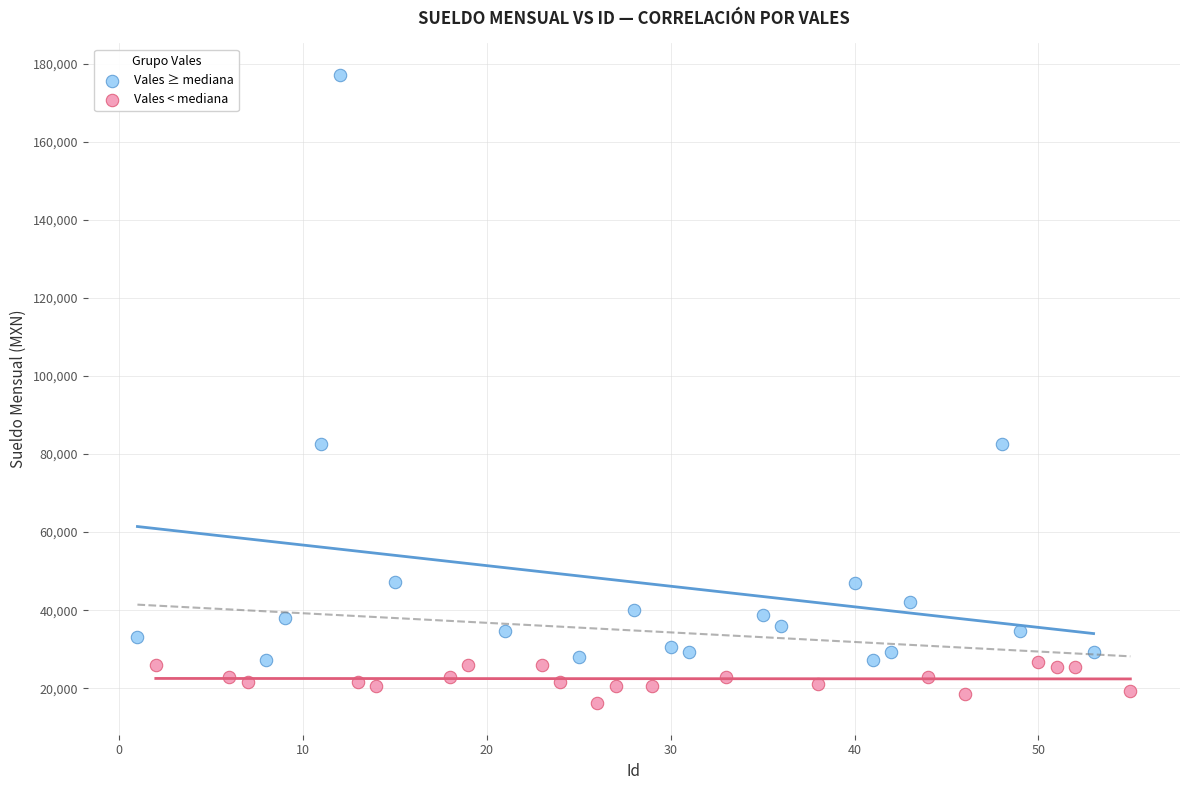

Which series contains the lowest Y value?

Vales < mediana